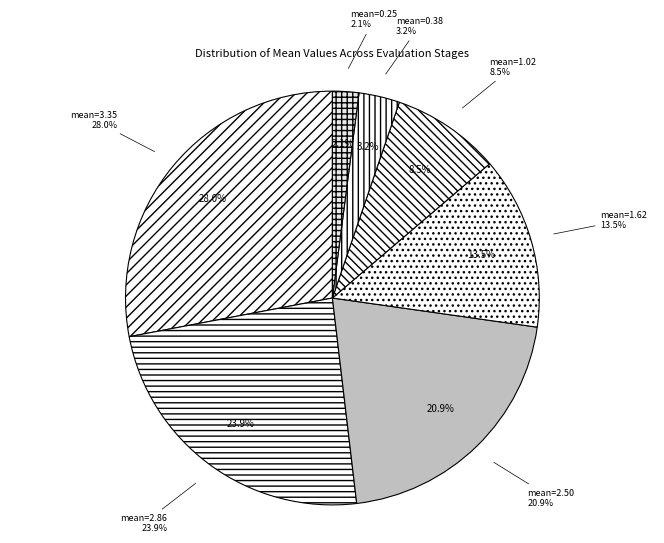

Does any single category account for the majority?

No